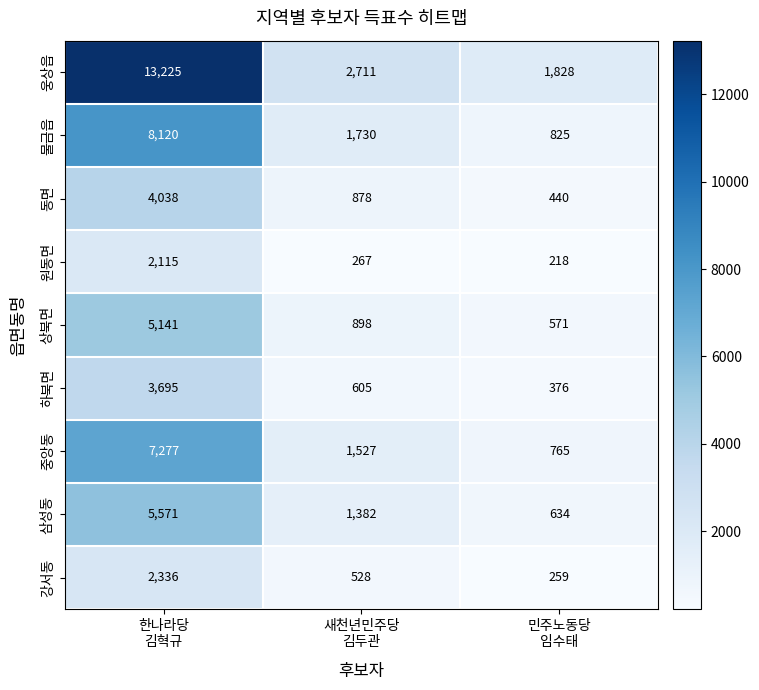

List the series in order of their peak value, lowest first.

원동면, 강서동, 하북면, 동면, 상북면, 삼성동, 중앙동, 물금읍, 웅상읍